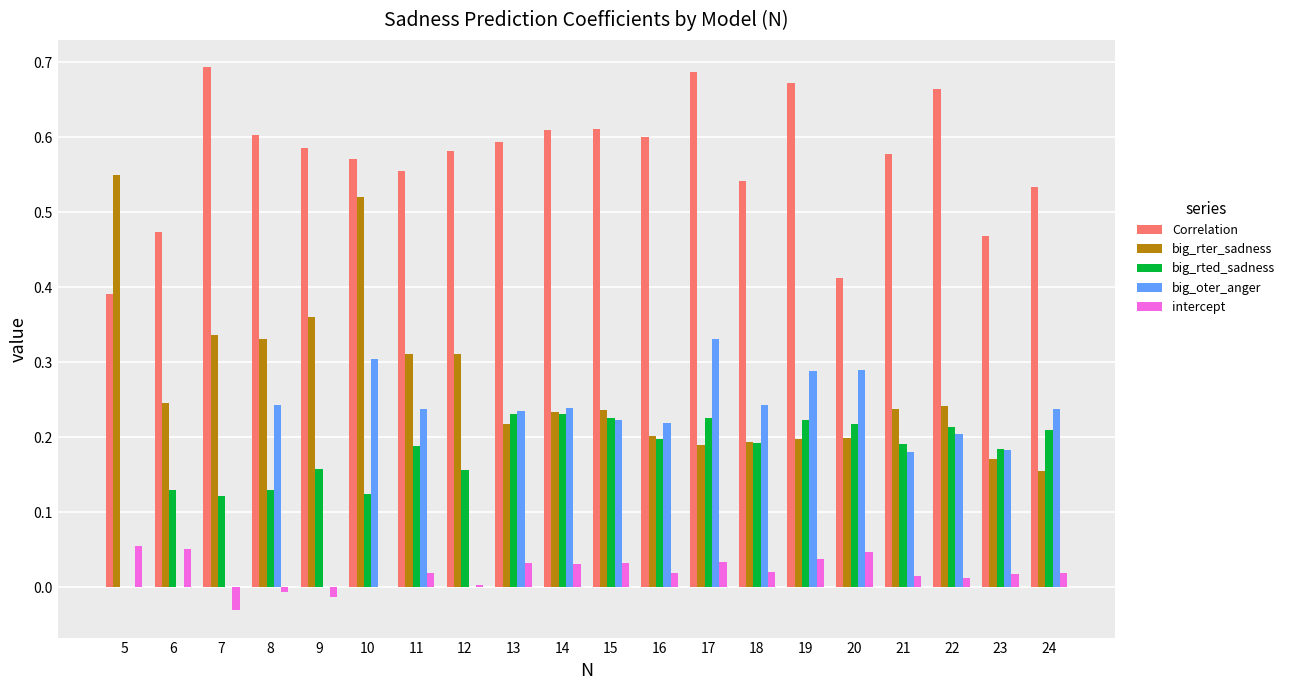

How many series are shown in this chart?

5